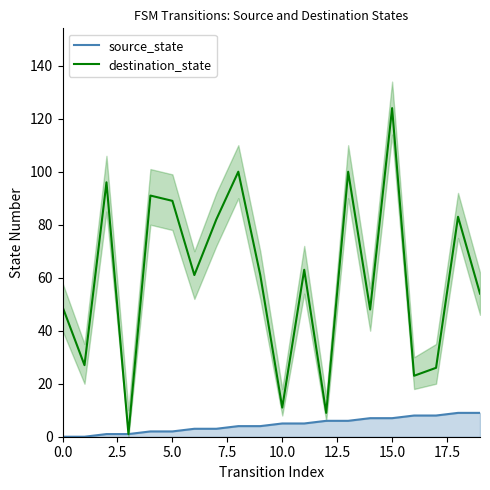

True or false: source_state and destination_state intersect in this chart.

False